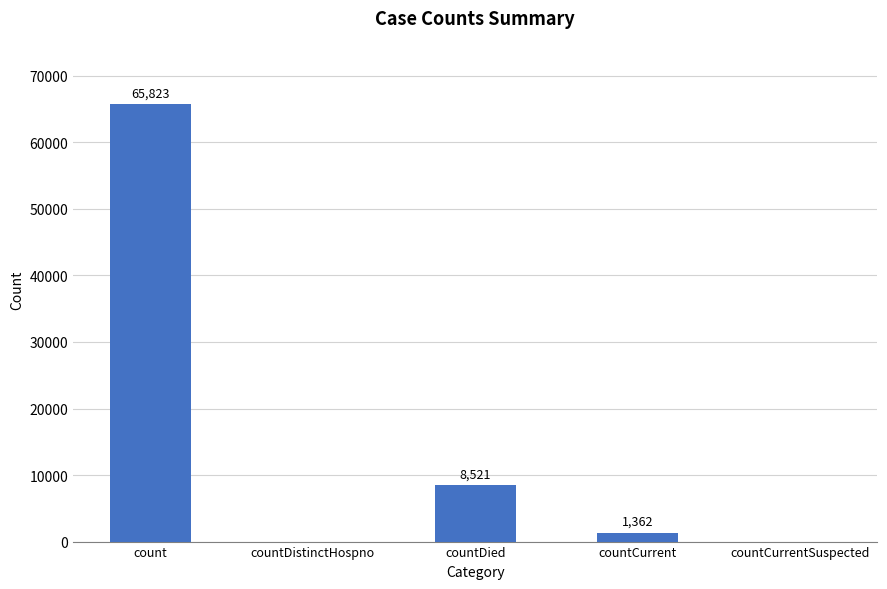

What is the greatest value displayed?

65823